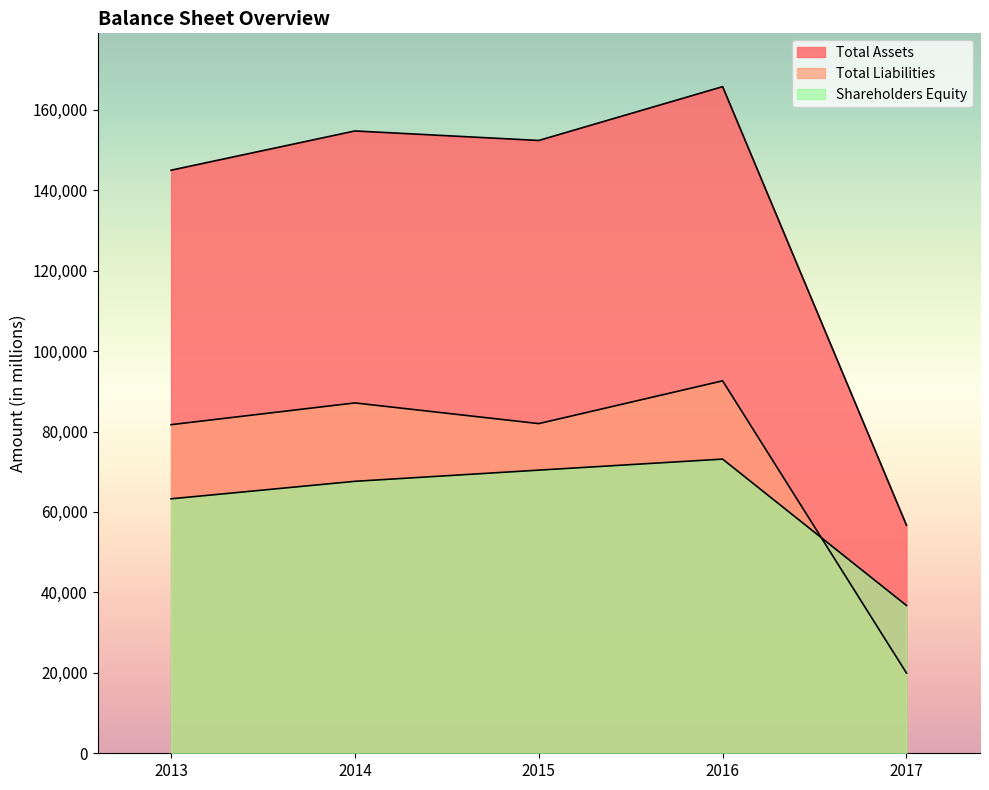

Which series has the largest total across all categories?

Total Assets